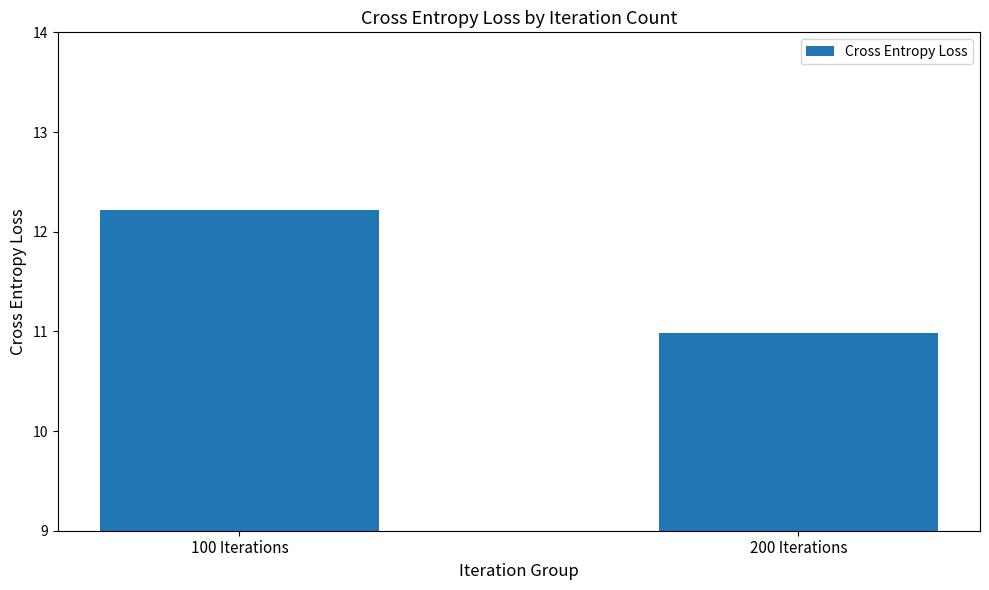

How many values exceed 12?

1